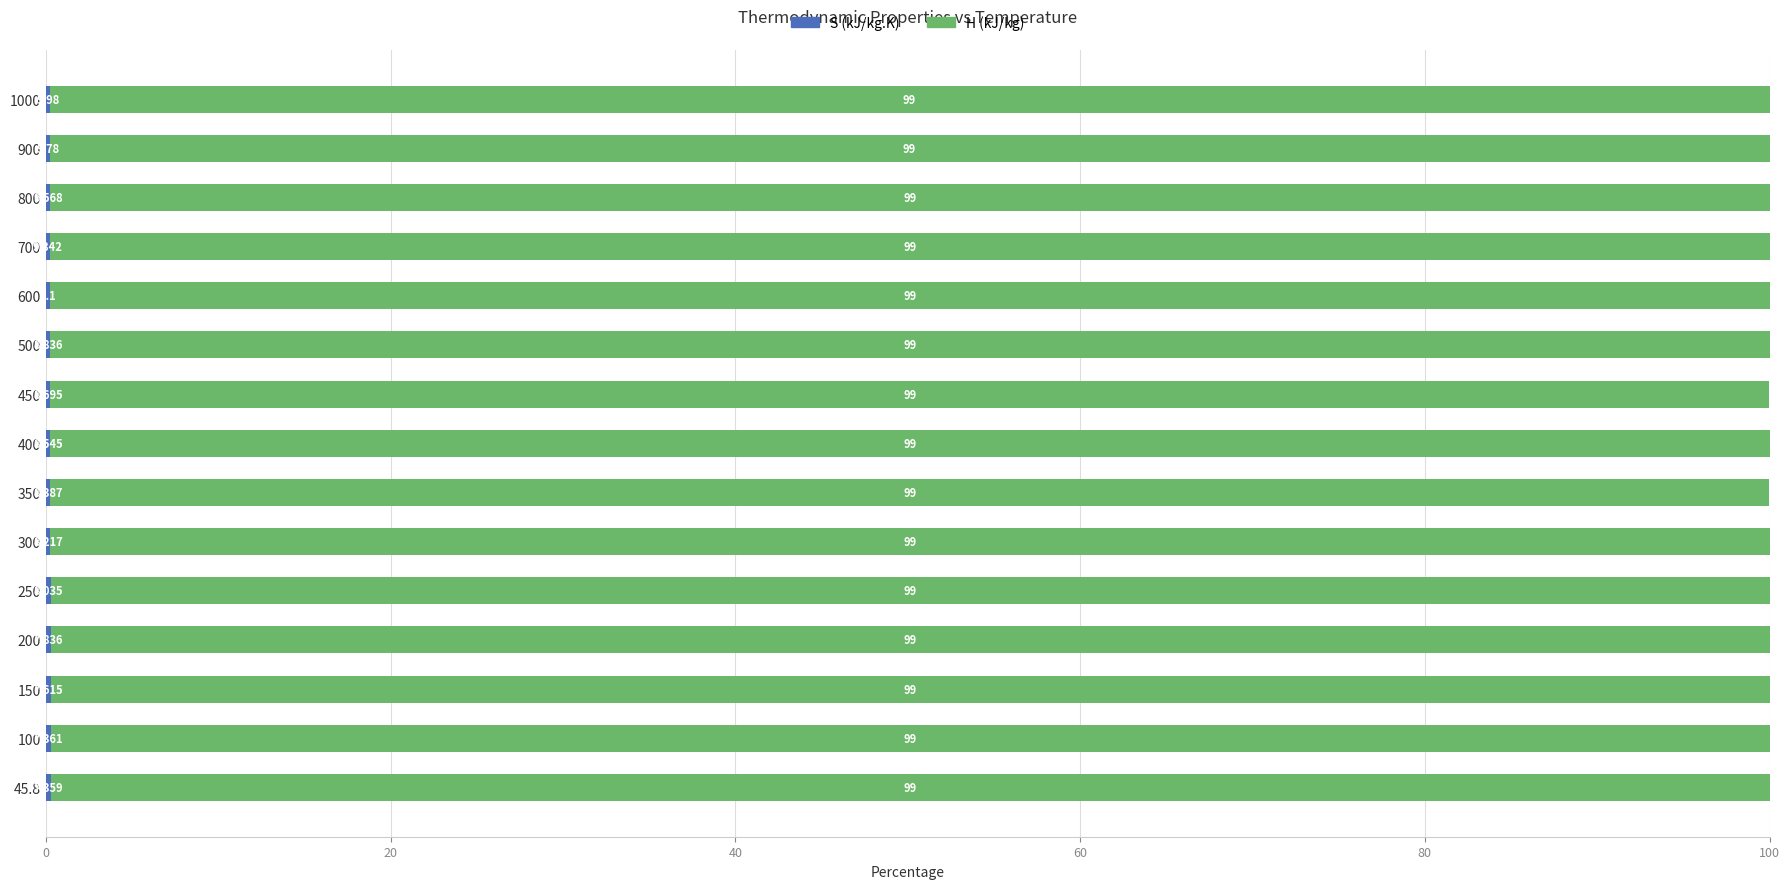

Which series has the largest range (max minus min)?

H (kJ/kg)